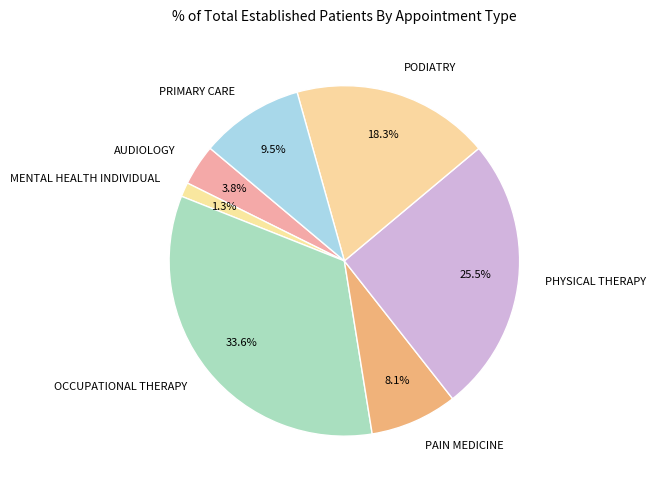

How much of the chart is everything except AUDIOLOGY?

96.2%